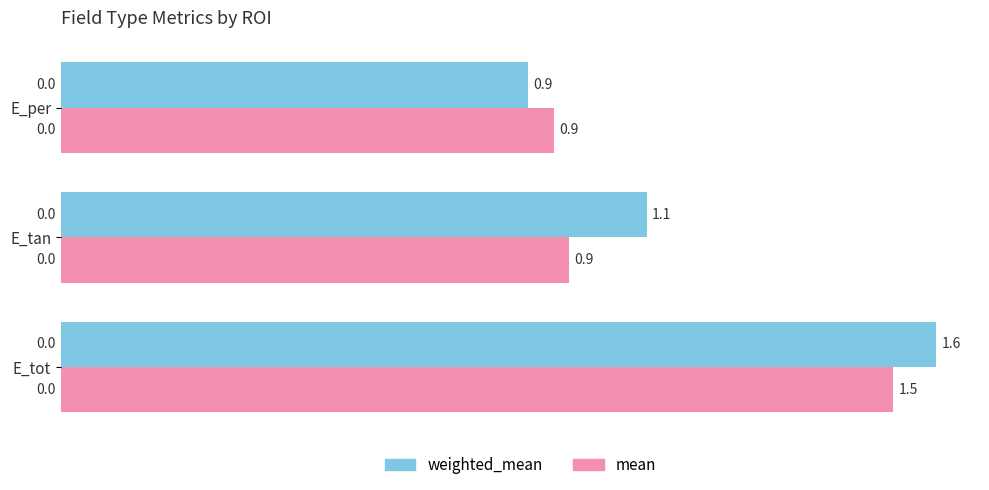

What is the sum of all weighted_mean values?

3.6